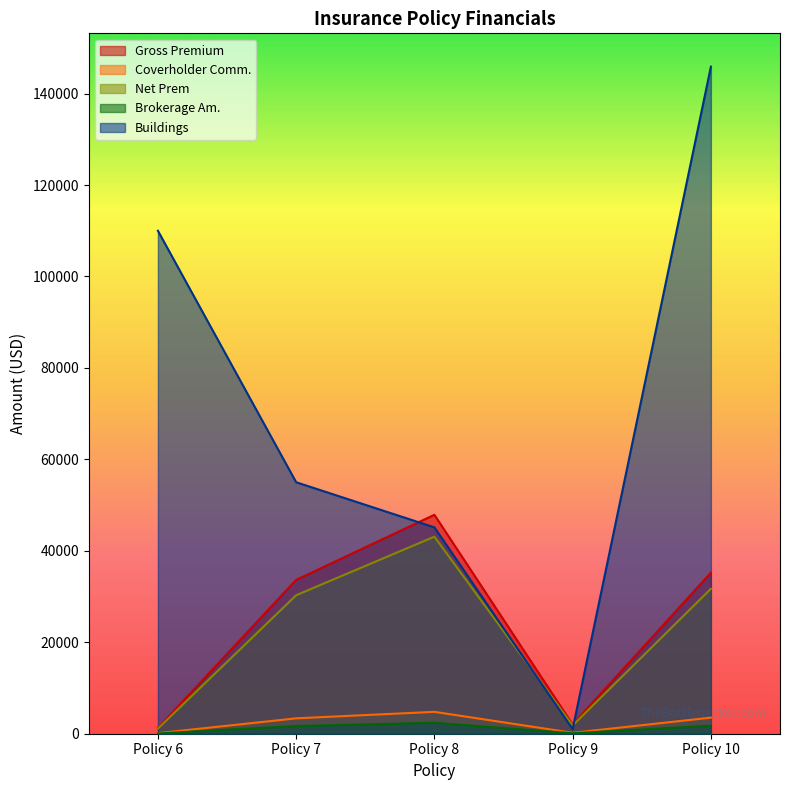

True or false: Brokerage Am. has a value of 169.3 at Policy 9.

False